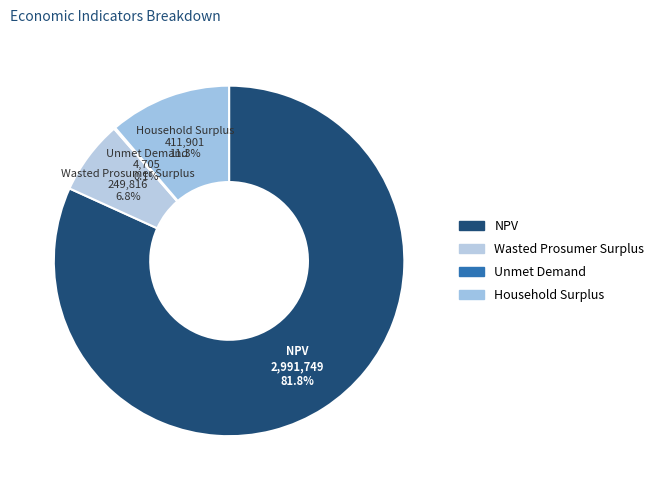

Which category has the biggest portion of the pie?

NPV